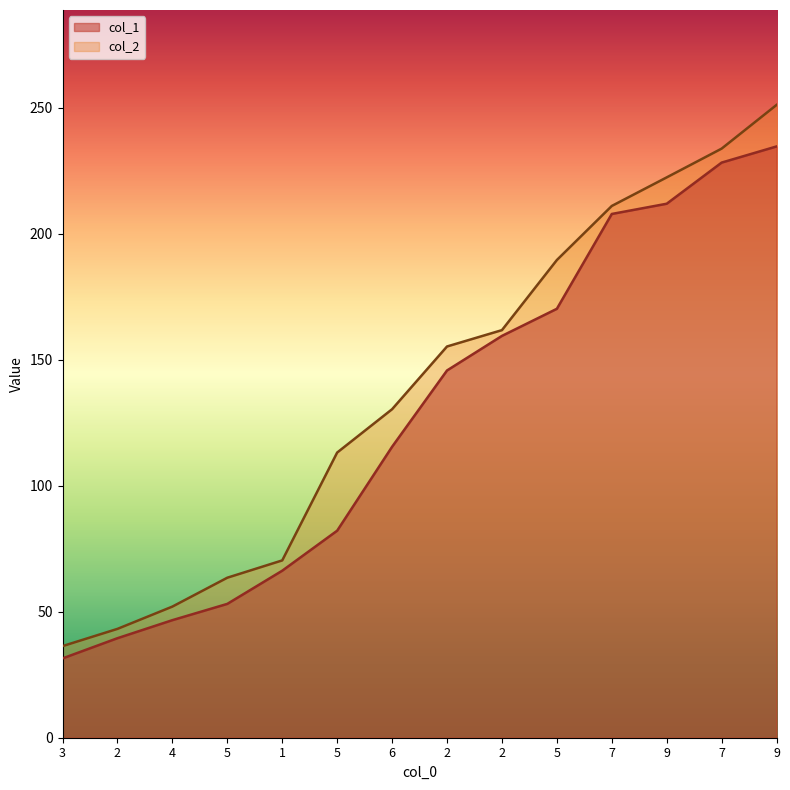

What is the difference between the col_1 values at 7 and 9?

4.1